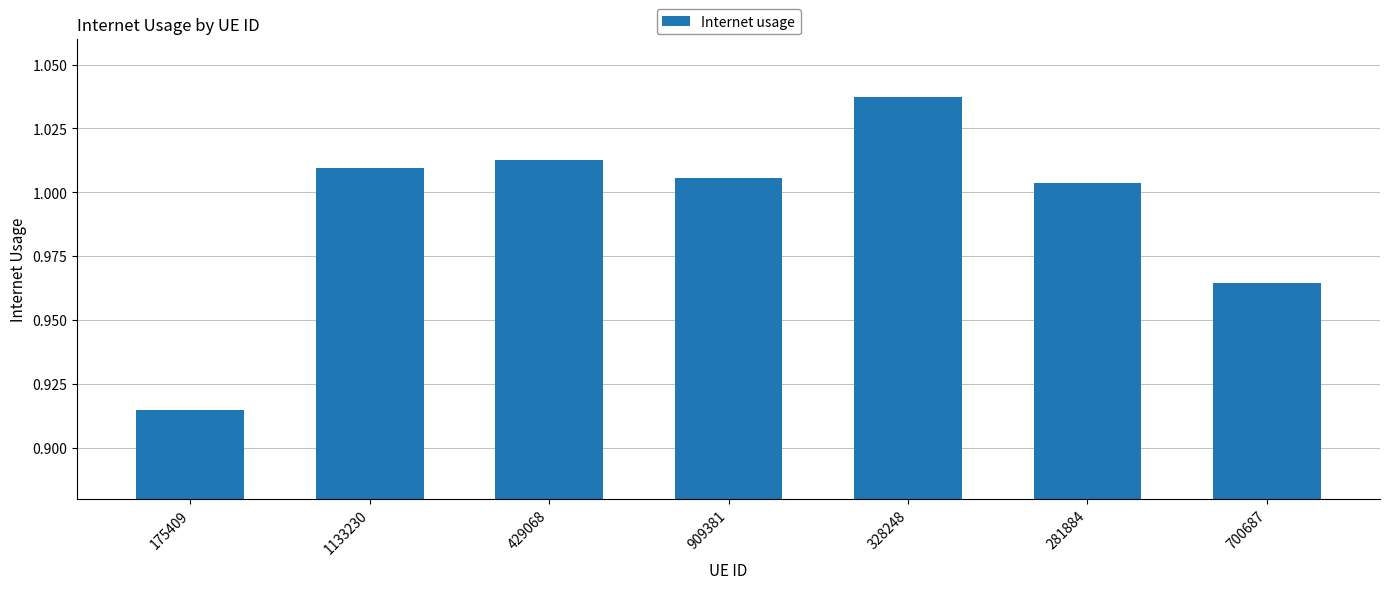

Is it true that the value at 700687 is 1.5?

False